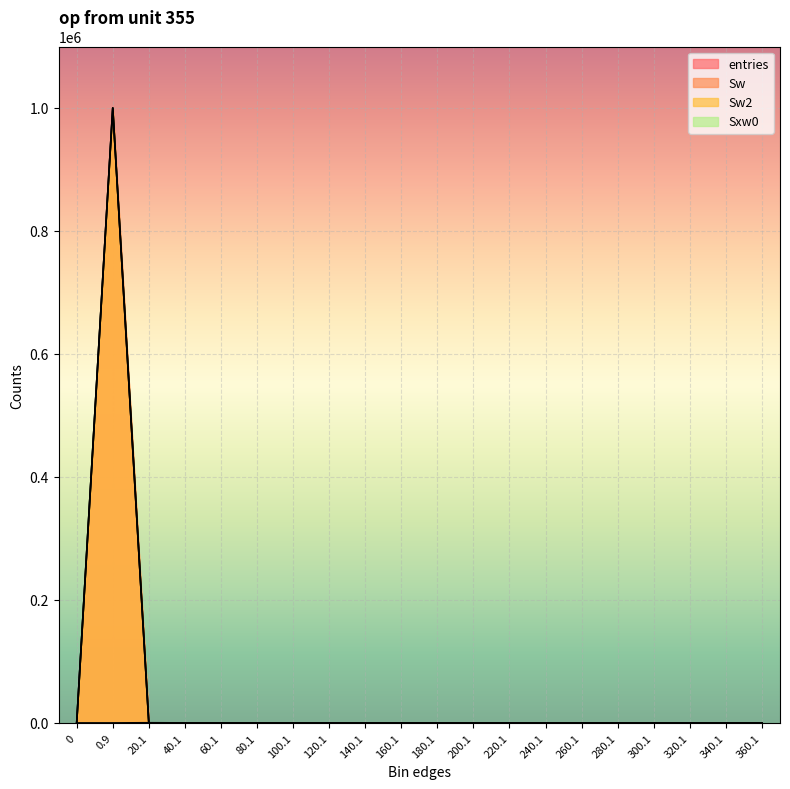

Is it true that Sw2 equals 0 at 320.1?

True